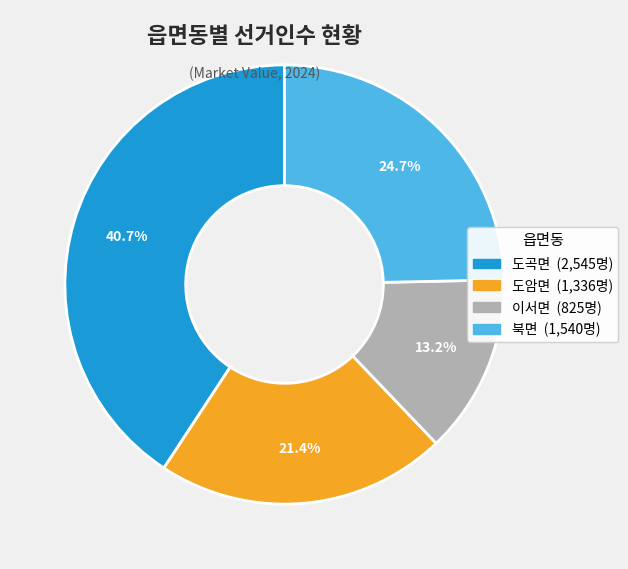

Which slice is the smallest?

이서면